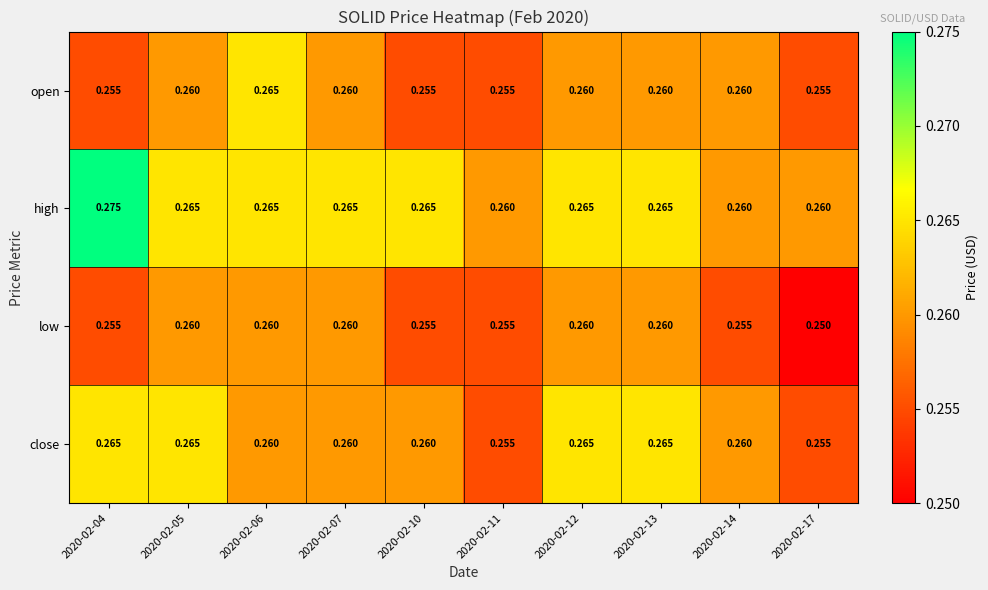

Which series has the largest total across all categories?

high